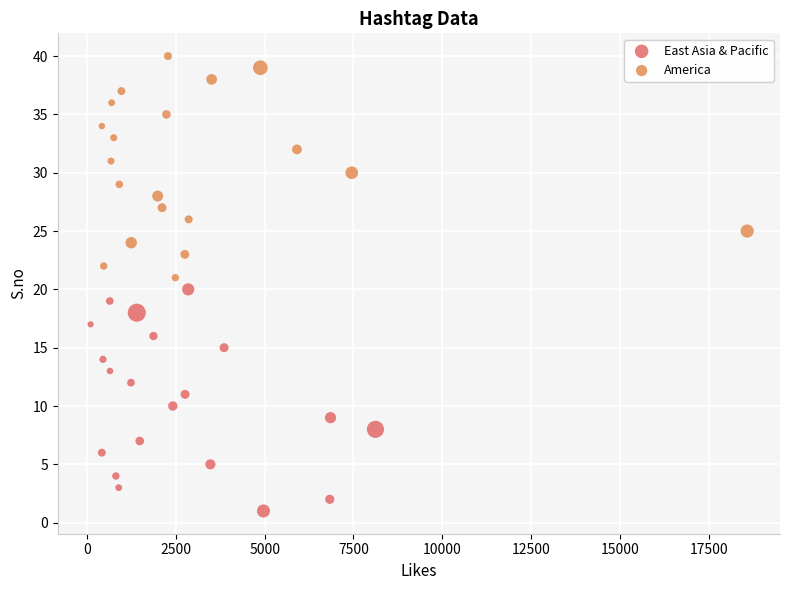

Which series reaches the minimum Y coordinate?

East Asia & Pacific